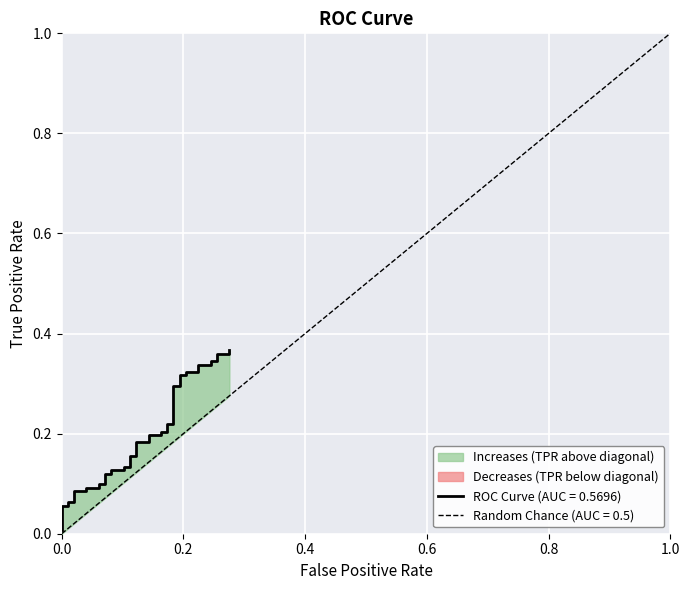

True or false: tpr and diagonal intersect in this chart.

True